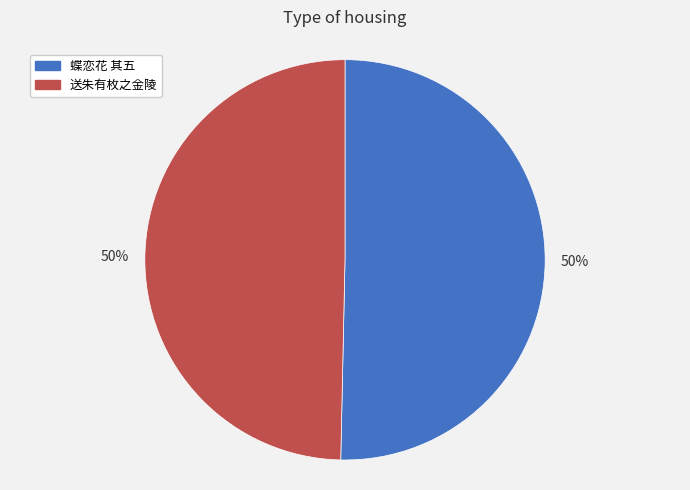

To the nearest percent, what is the average slice percentage?

50%